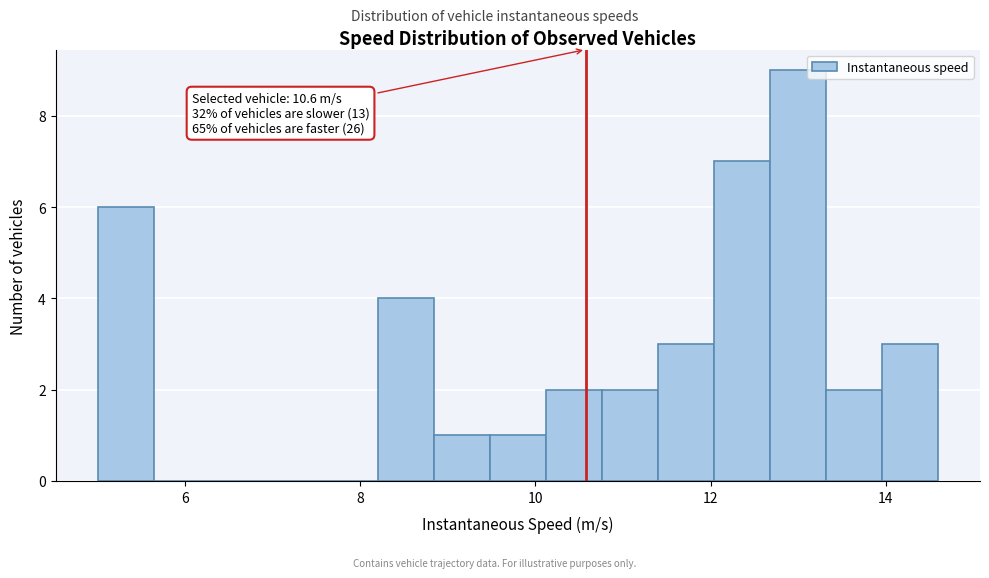

Around what value on the x-axis is the tallest bar? Give the approximate position of its centre, as read against the axis.

13.0